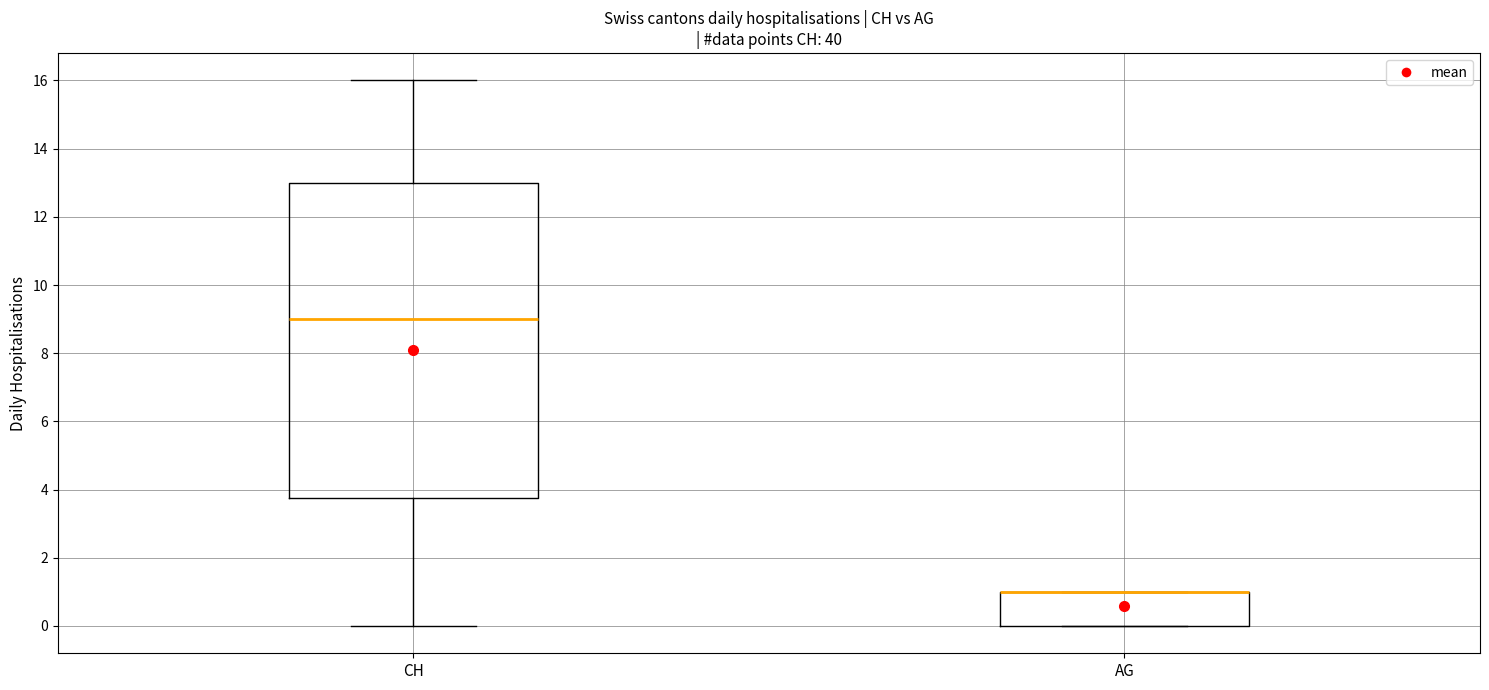

Where does the lower whisker of the box for CH end on the y-axis? The values are not printed on the chart, so give them approximately, as read against the axis.

0.0